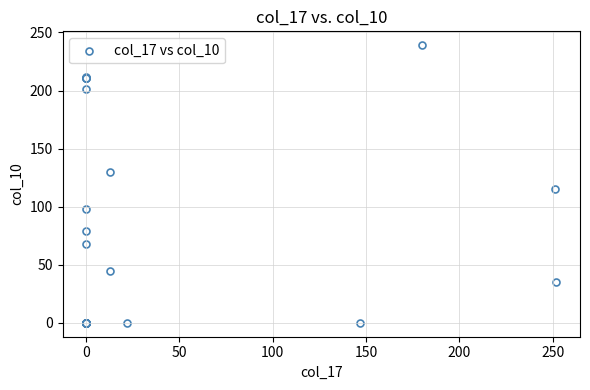

What Y value in the scatter plot is closest to 119?

115